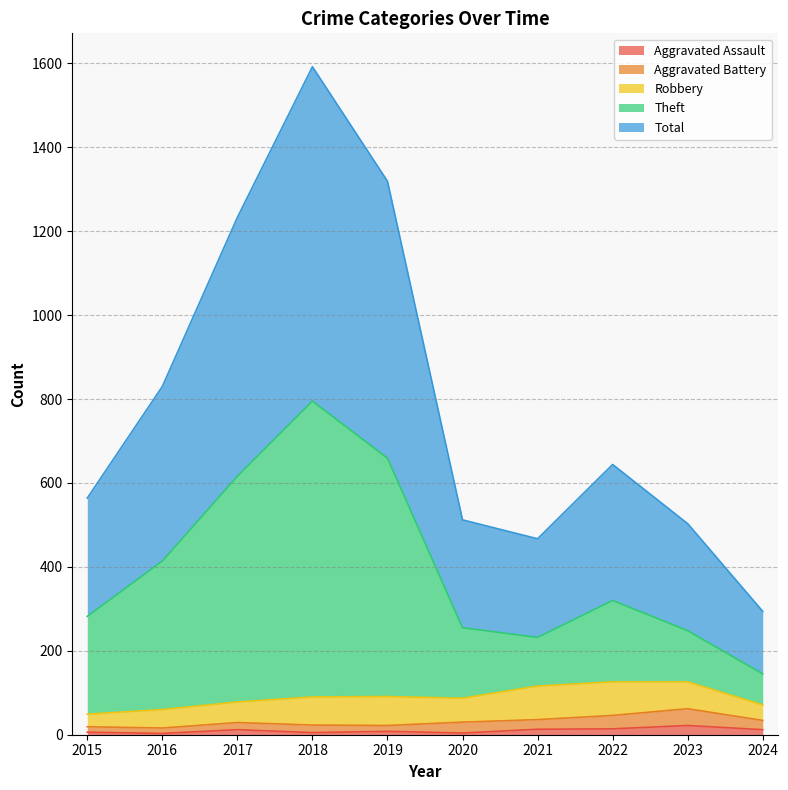

True or false: Aggravated Assault has more than 0 interior local peaks.

True